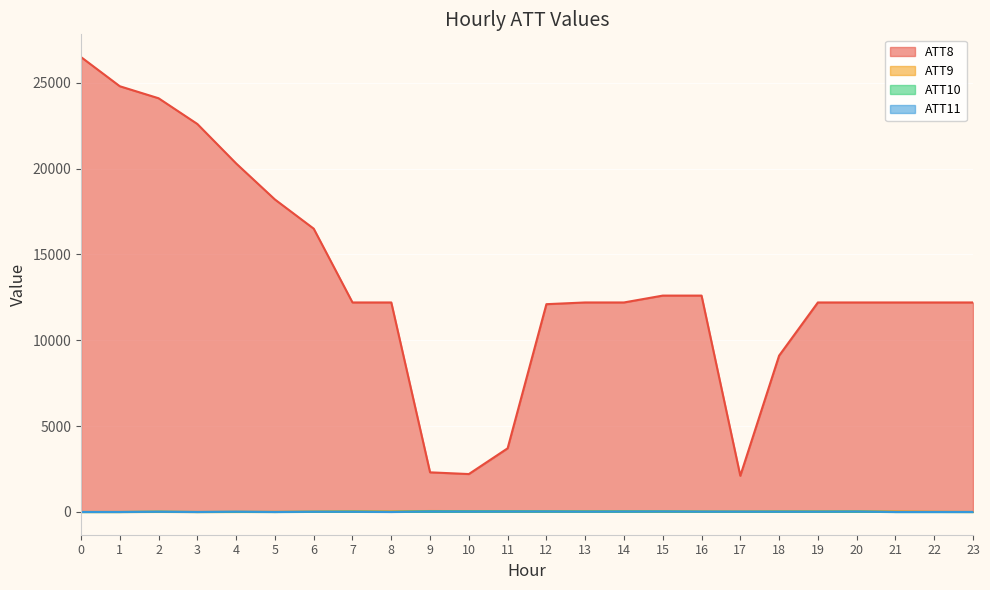

What is the value of the ATT10 point at the 3rd from the left?

9.8